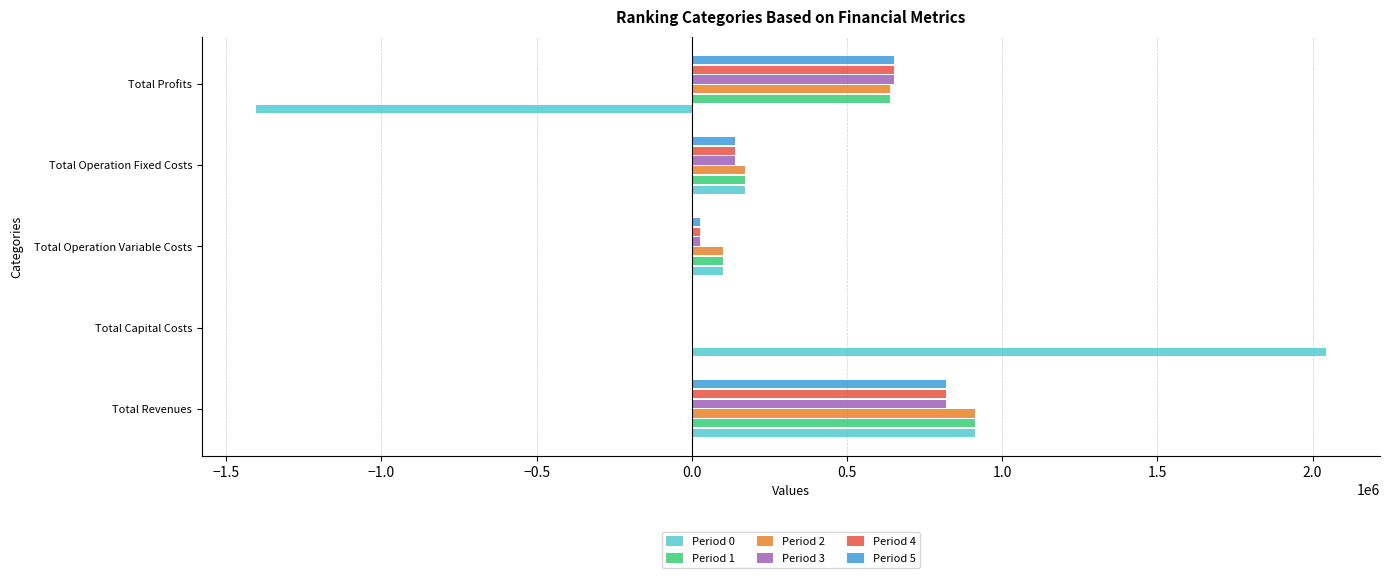

What is the sum of all Period 2 values?

1826096.7